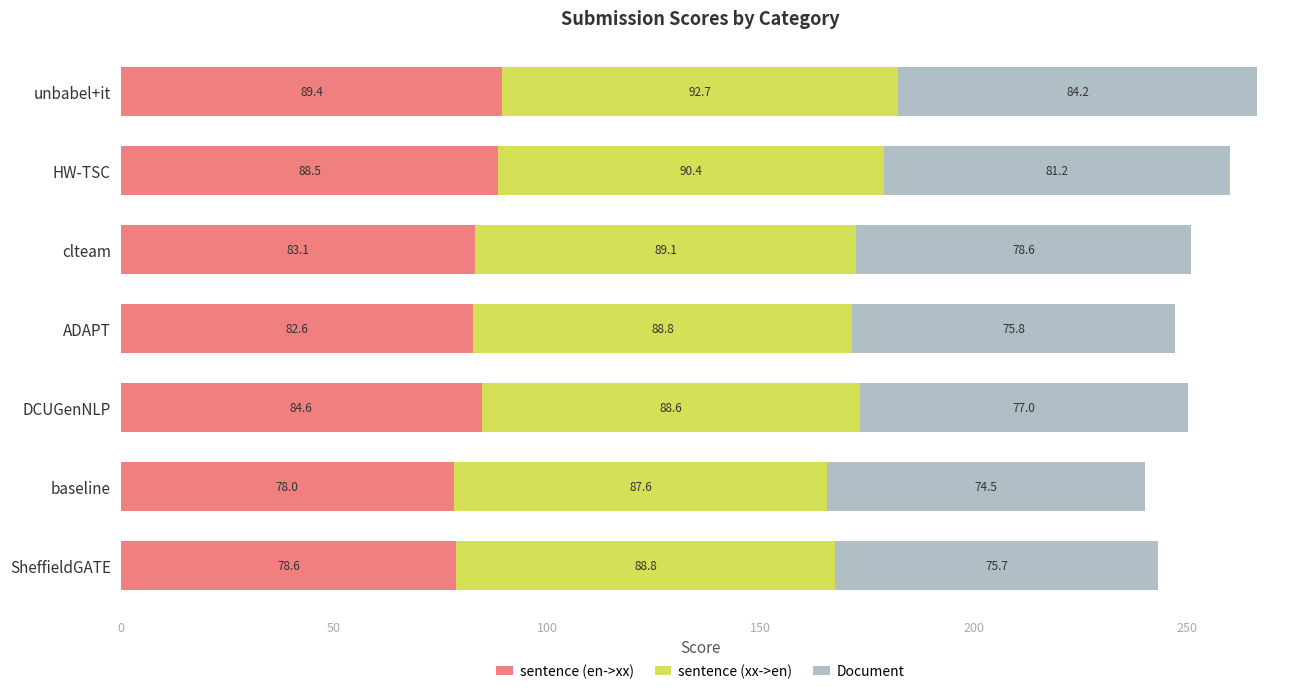

What is the highest value of the sentence (en->xx) series?

89.4